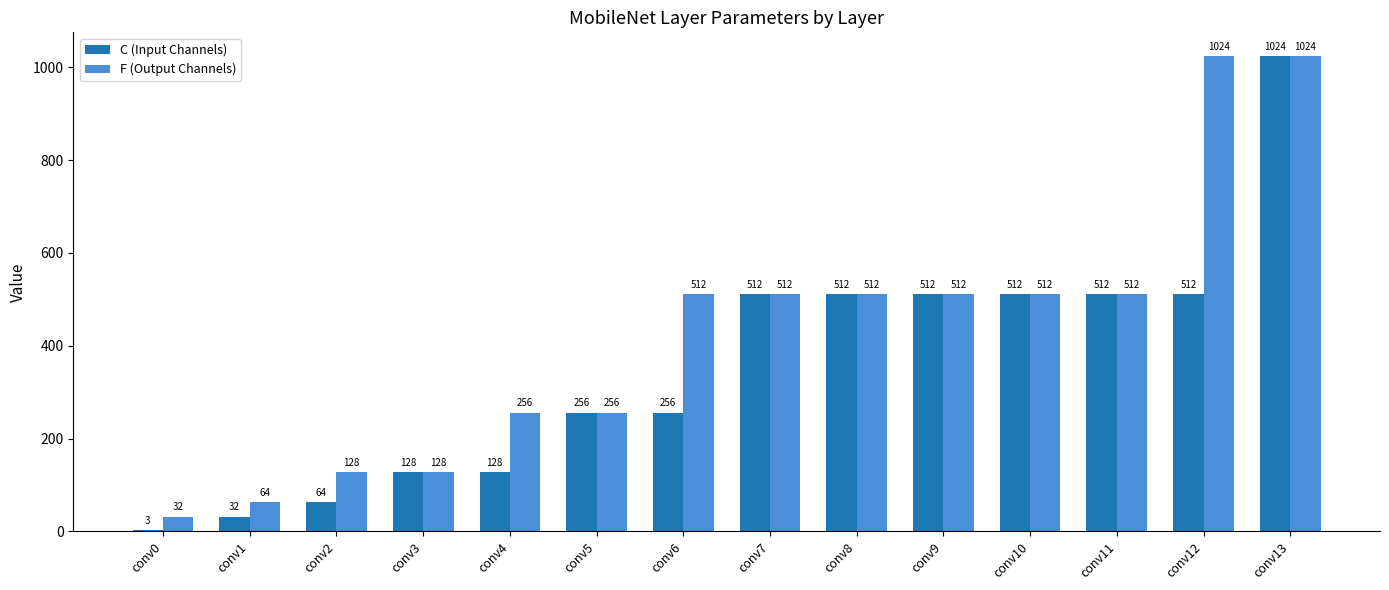

Is it true that F (Output Channels) equals 120 at conv8?

False